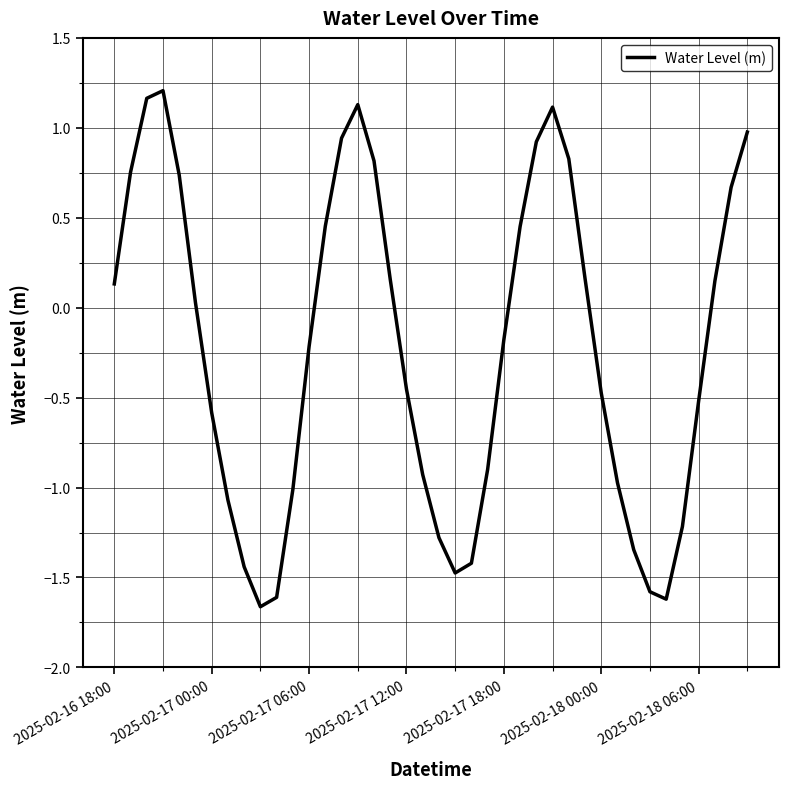

How many lines are shown in the chart?

1